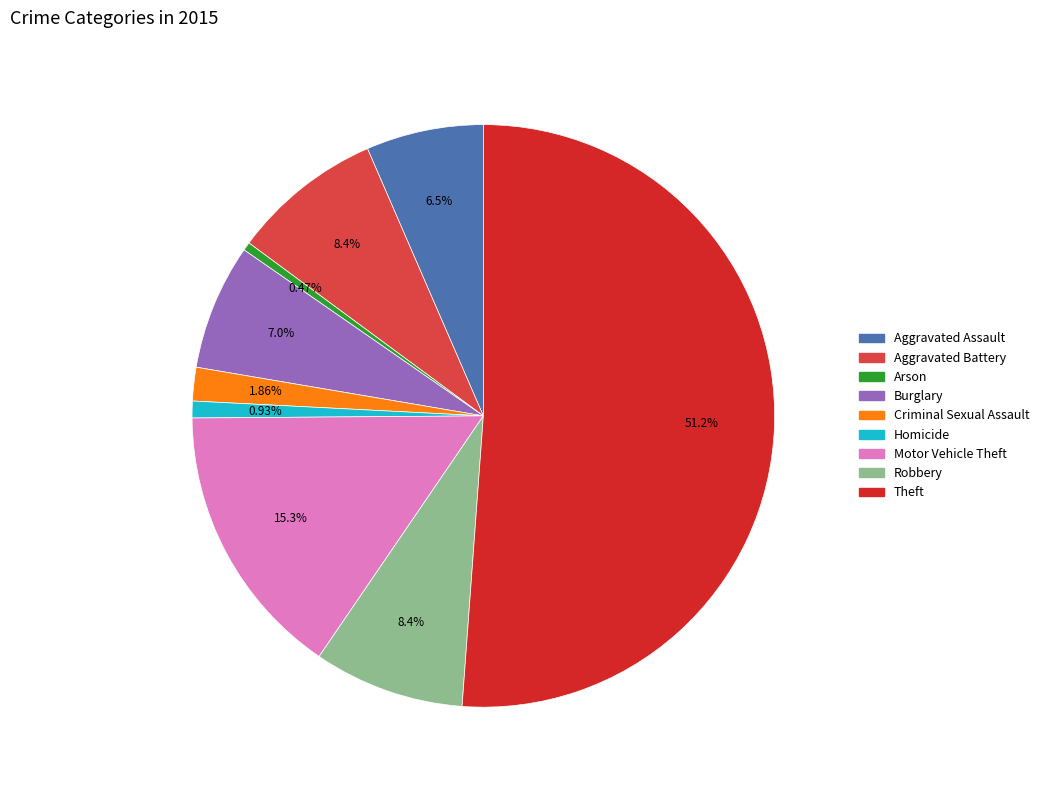

What percentage is NOT represented by Aggravated Battery?

91.6%